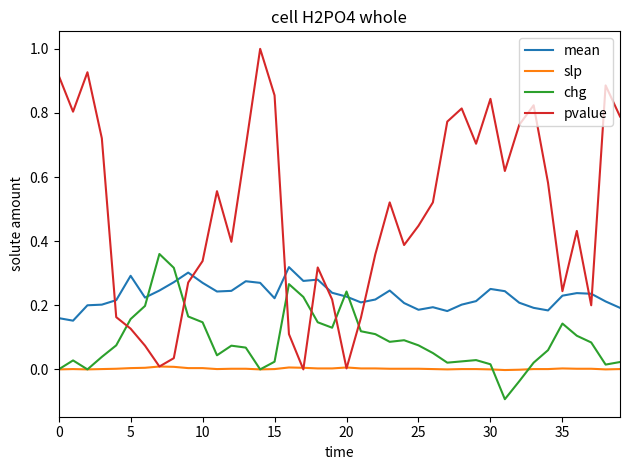

Rank the series by their average value, from lowest to highest.

slp, chg, mean, pvalue